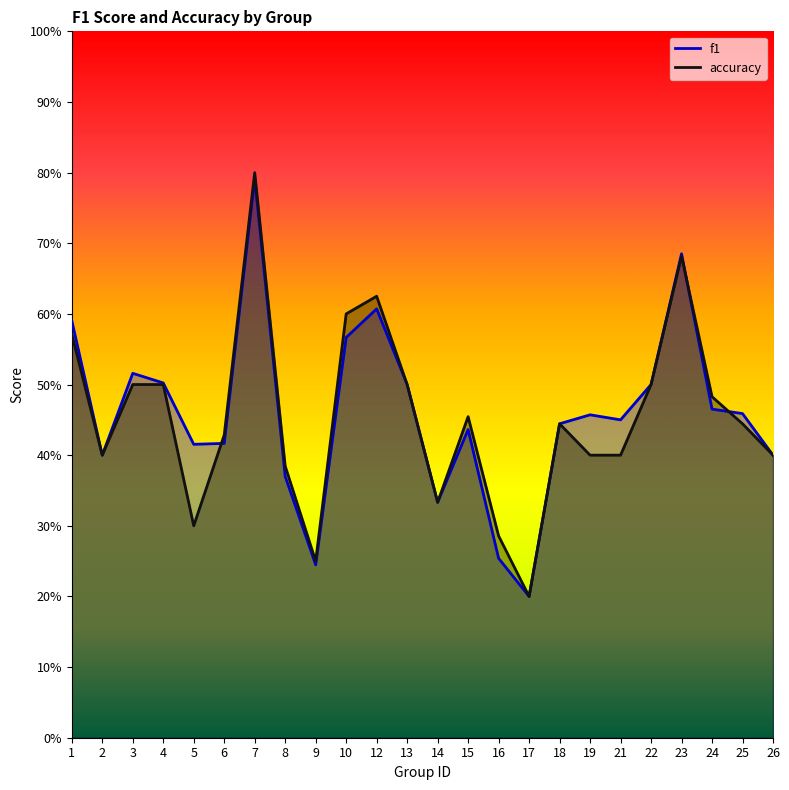

The value of f1 at 4 is 0.5. True or false?

True